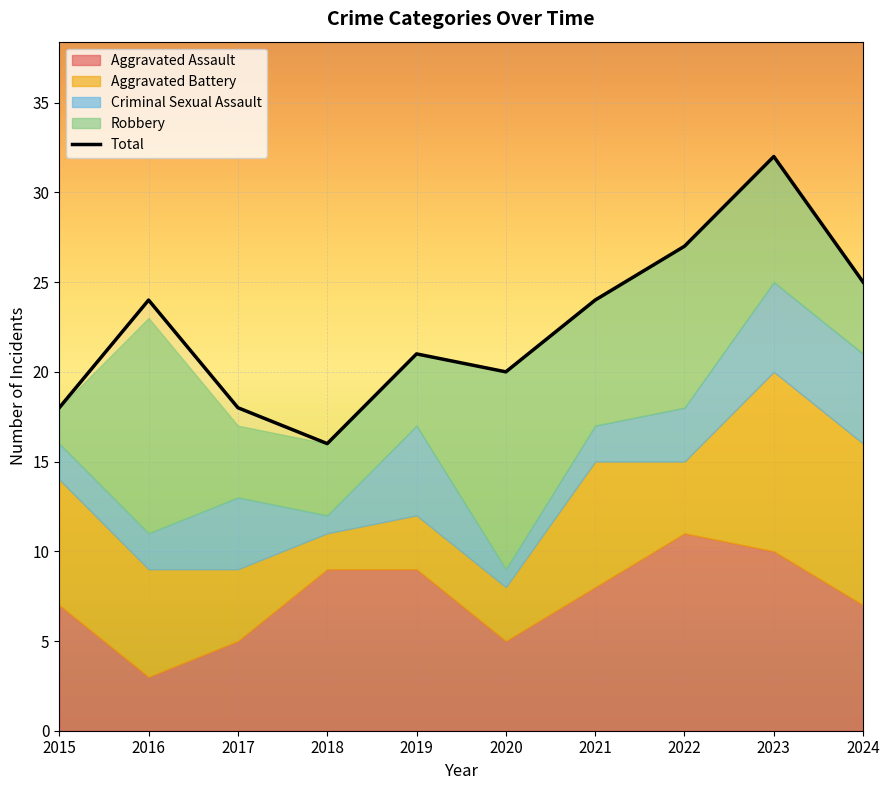

What is the difference between the maximum and minimum values?

16